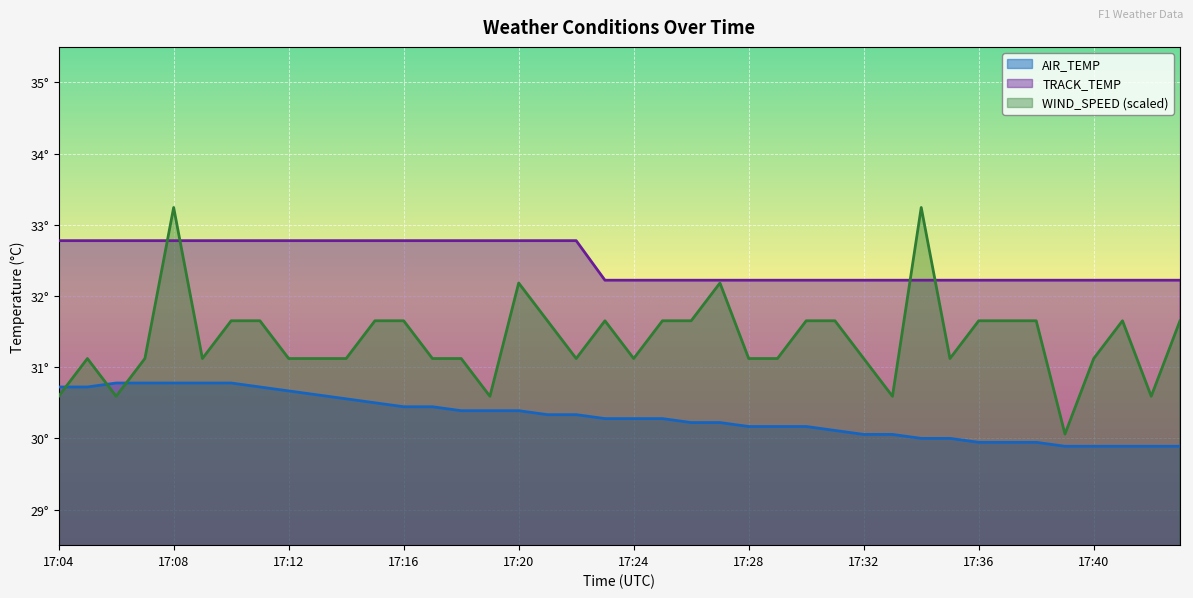

The TRACK_TEMP series shows 56.6 at 17:39. True or false?

False